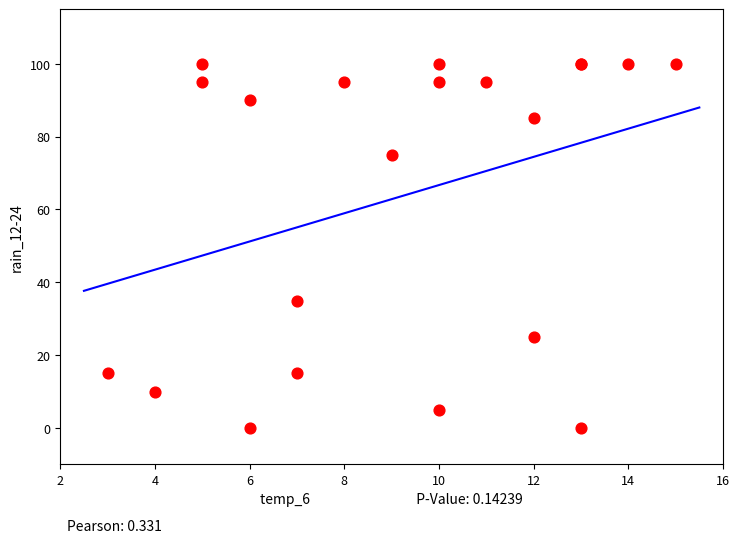

What Y value in the scatter plot is closest to 50?

35